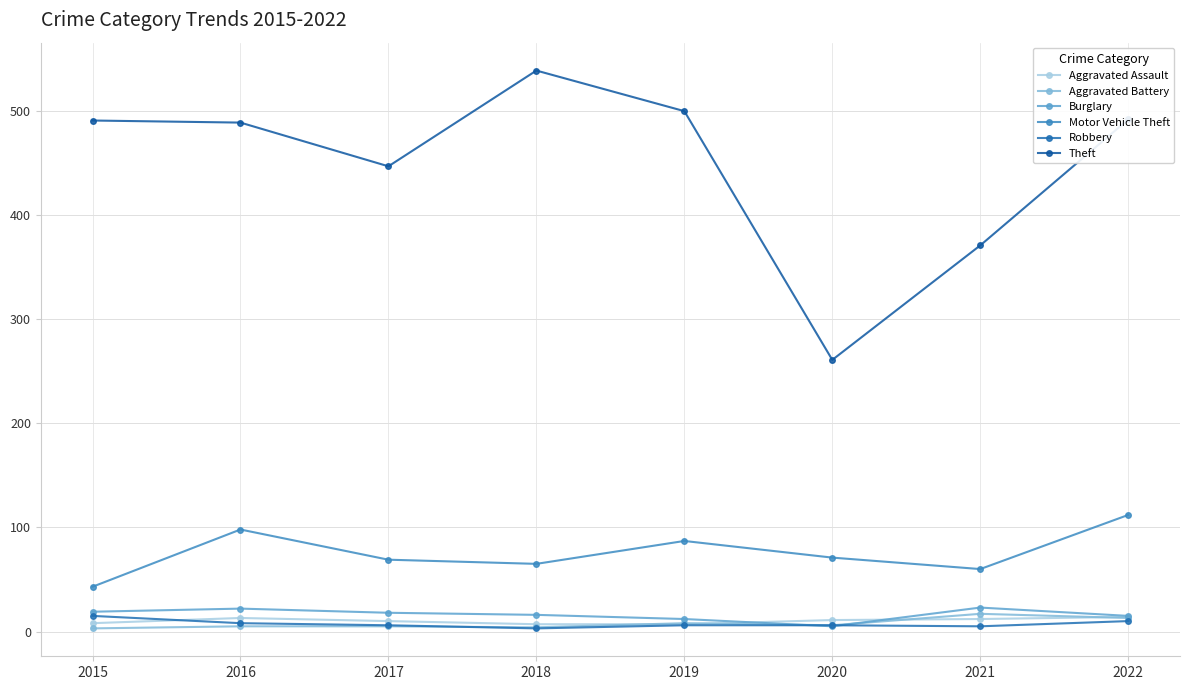

What is the average value of the Aggravated Battery series?

8